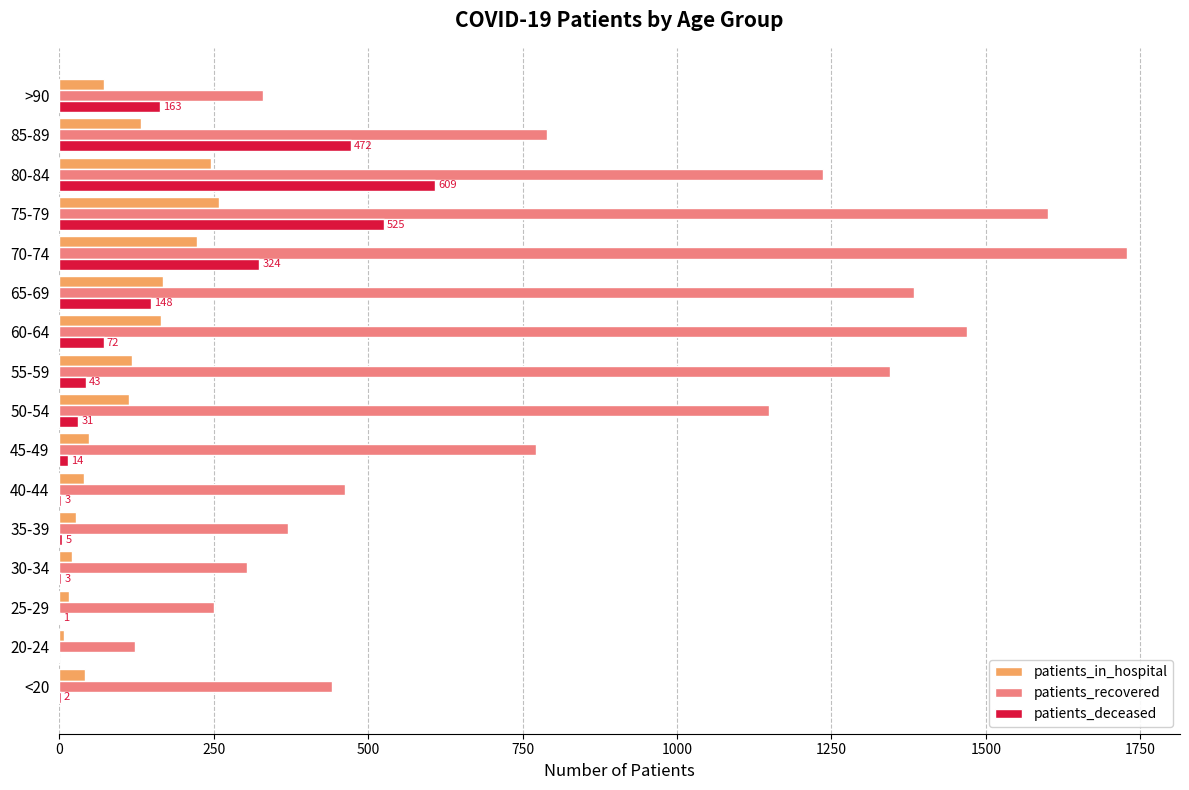

The patients_deceased series shows 609 at 80-84. True or false?

True